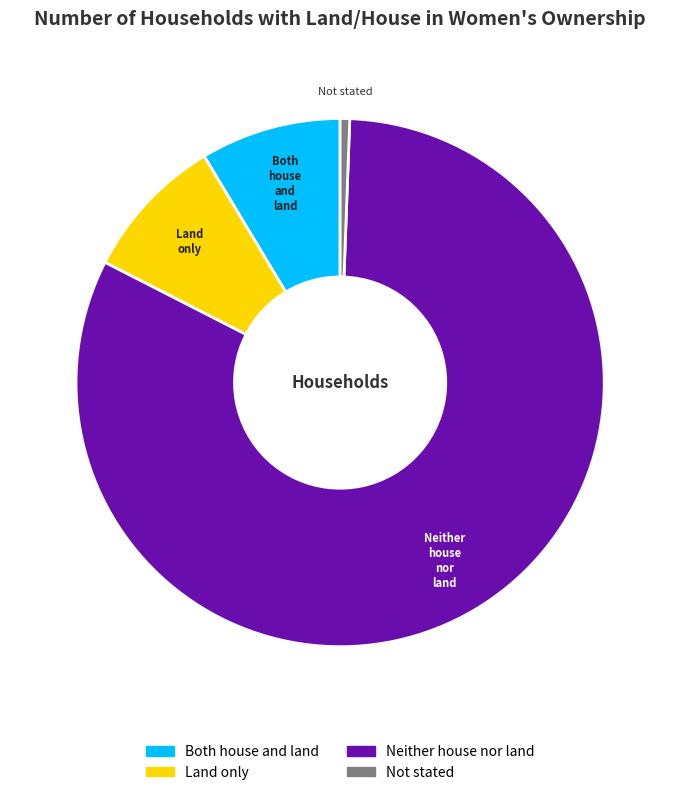

What is the ratio of the value at Not stated to the value at Land only?

0.1